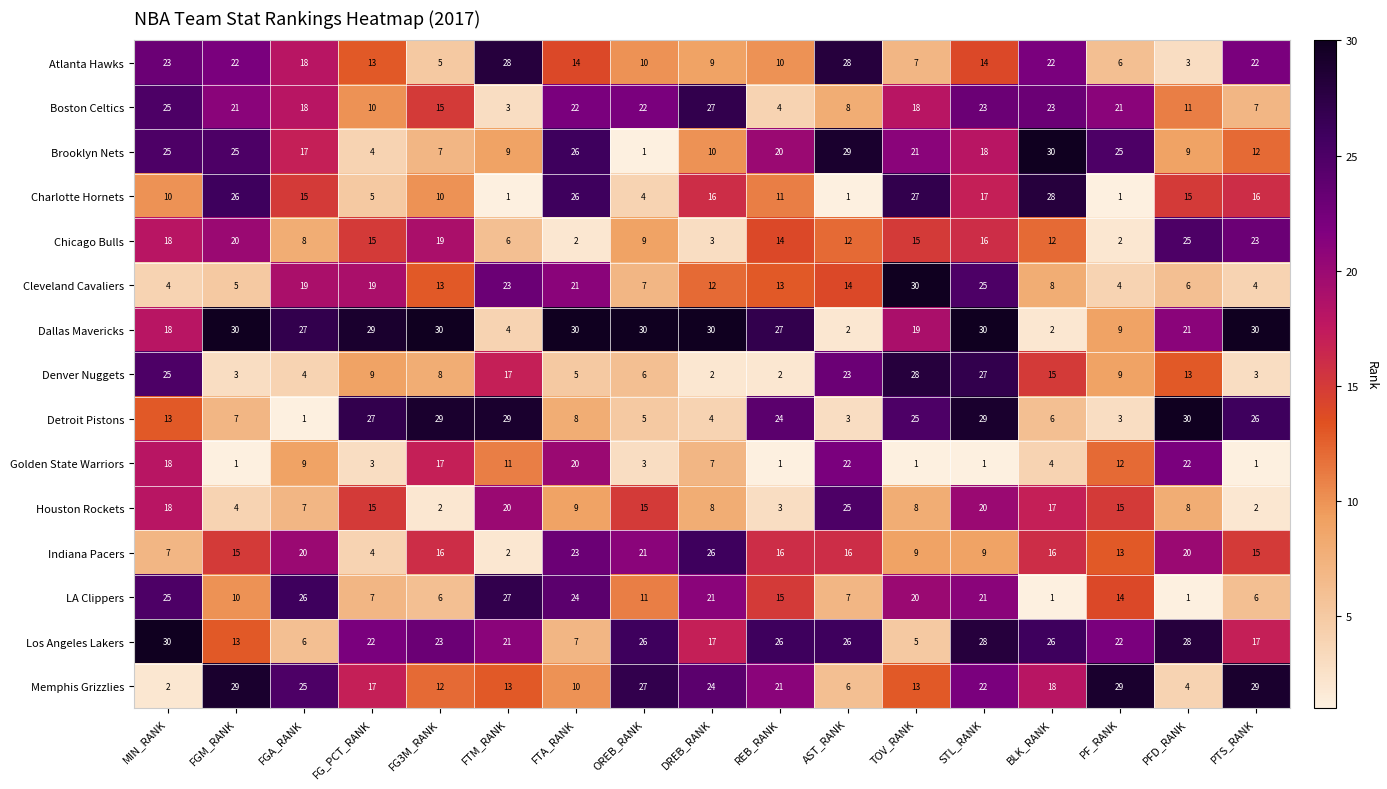

At STL_RANK, list the series in order from largest to smallest.

Dallas Mavericks, Detroit Pistons, Los Angeles Lakers, Denver Nuggets, Cleveland Cavaliers, Boston Celtics, Memphis Grizzlies, LA Clippers, Houston Rockets, Brooklyn Nets, Charlotte Hornets, Chicago Bulls, Atlanta Hawks, Indiana Pacers, Golden State Warriors